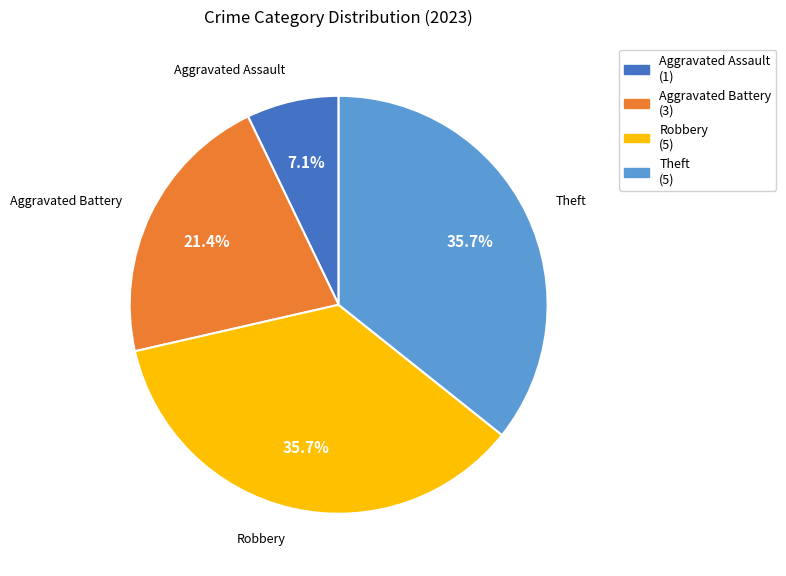

Is it true that Robbery is 22% of the pie?

False